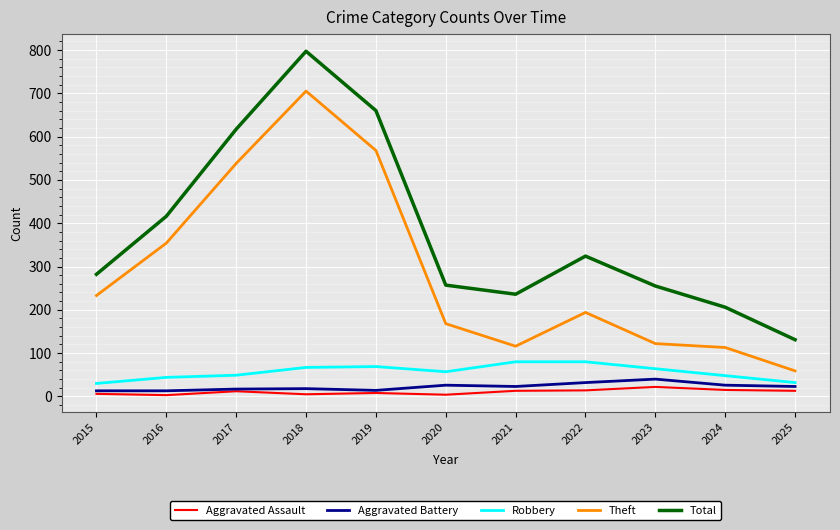

Which series changed the most between 2019 and 2023?

Theft